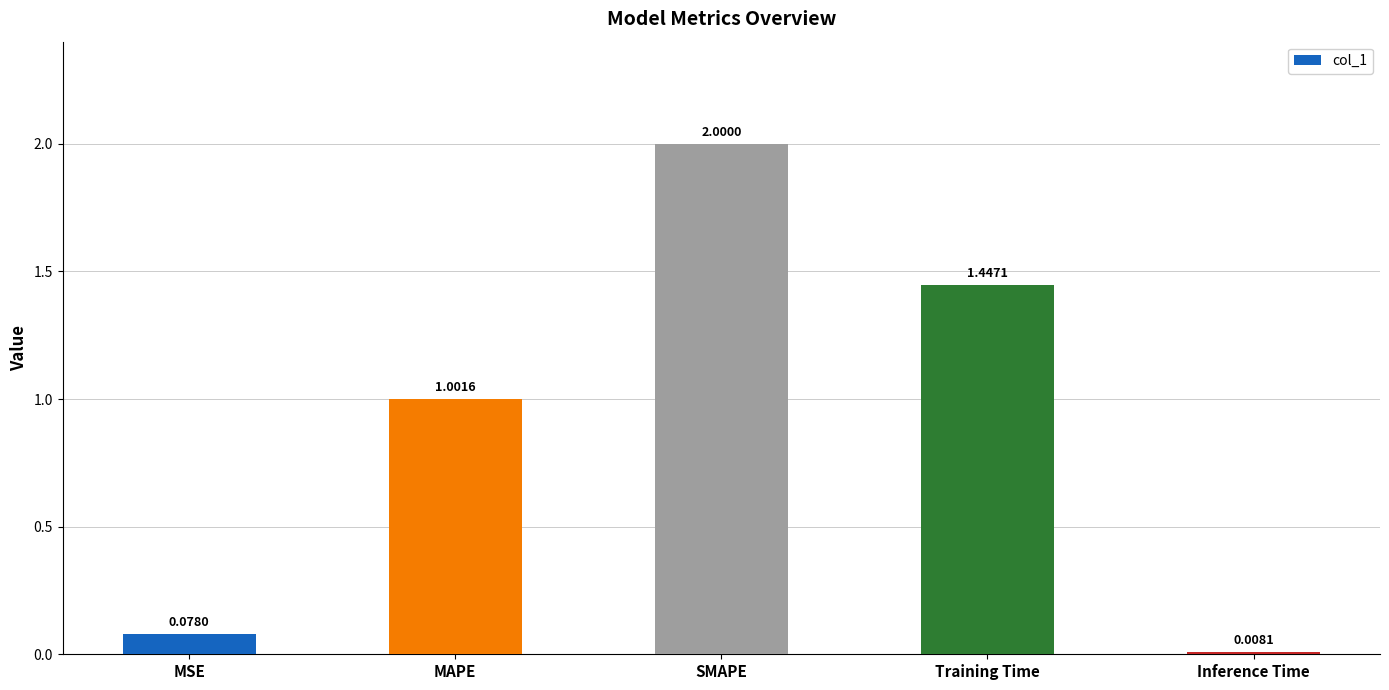

At which category does the chart reach its minimum across all series?

Inference Time